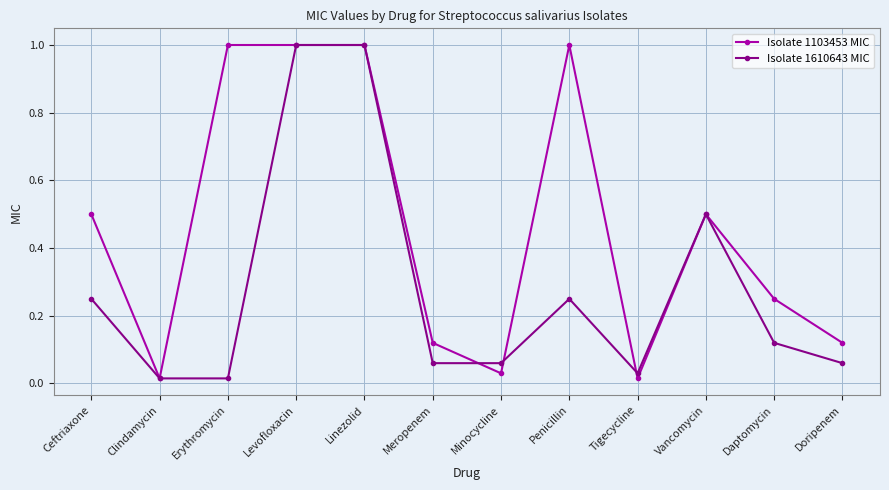

True or false: Isolate 1610643 MIC and Isolate 1103453 MIC intersect in this chart.

True